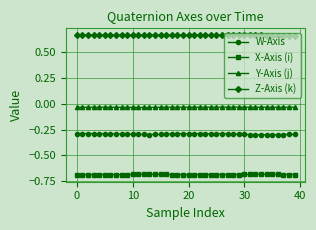

Which series has the largest total across all categories?

Z-Axis (k)